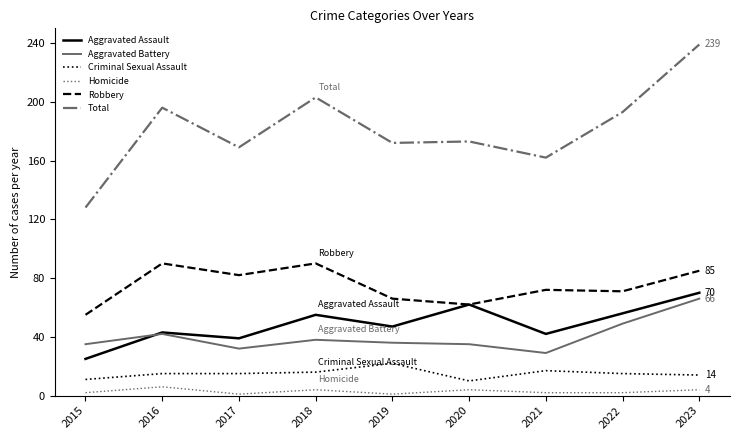

At 2018, list the series in order from largest to smallest.

Total, Robbery, Aggravated Assault, Aggravated Battery, Criminal Sexual Assault, Homicide